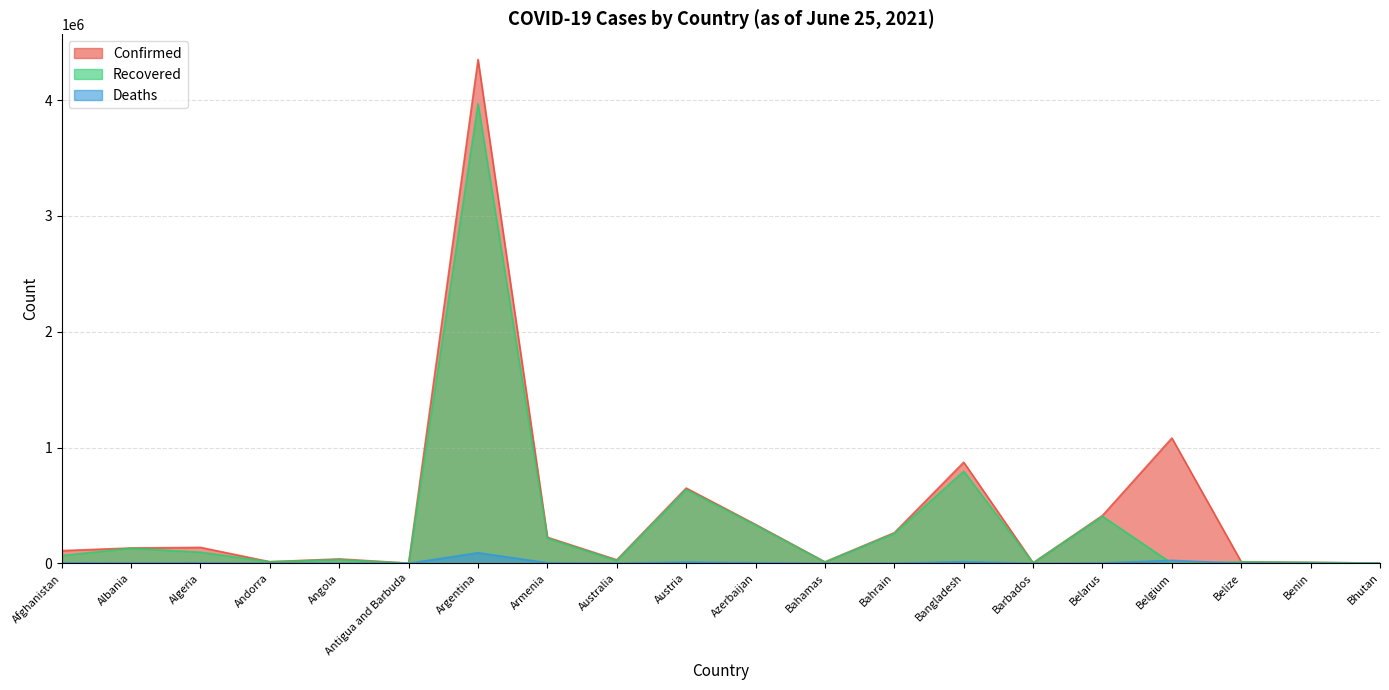

How many lines are shown in the chart?

3